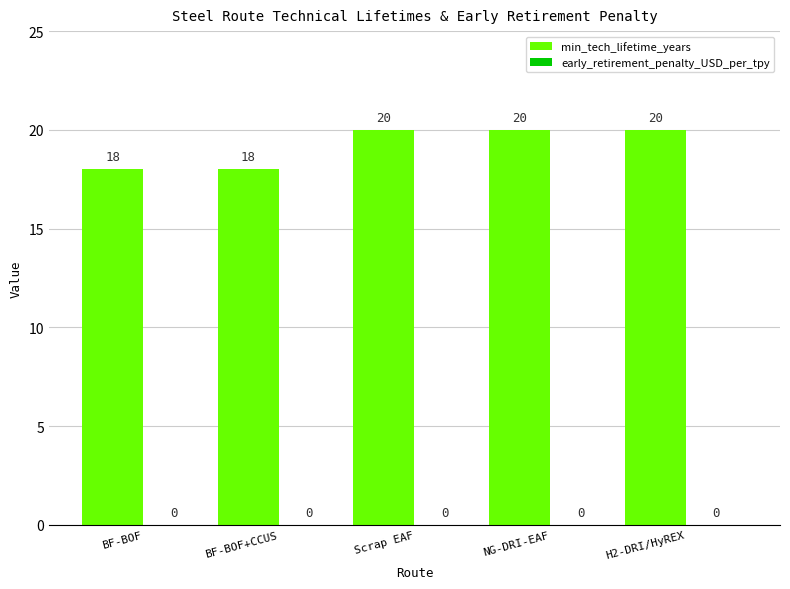

The value at BF-BOF+CCUS is 8. True or false?

False